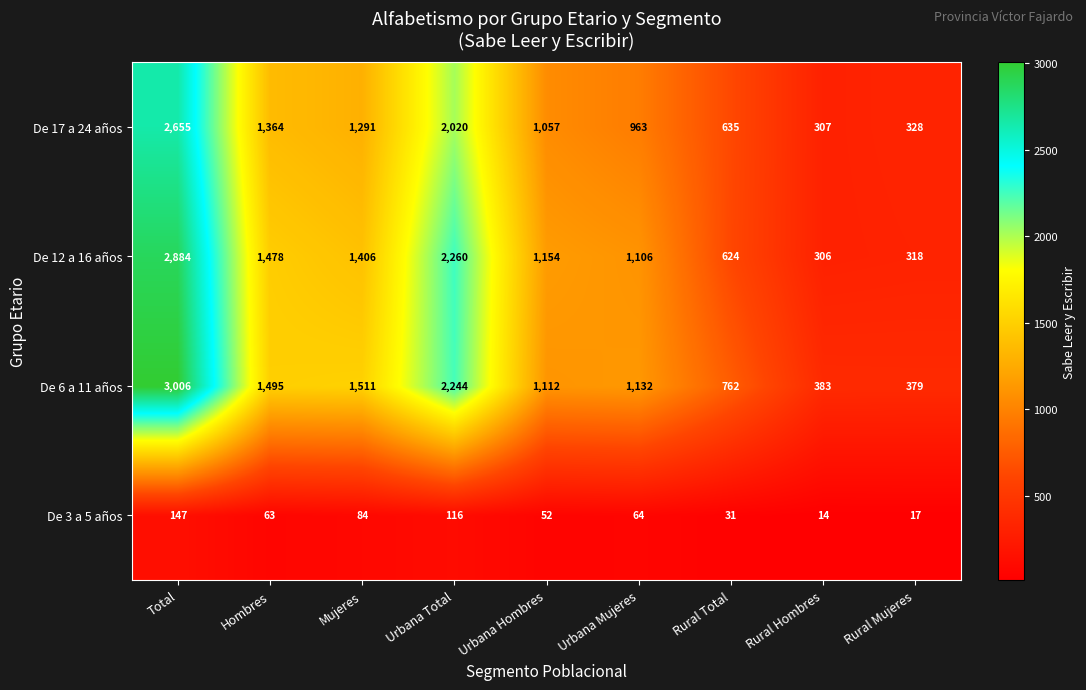

What is the difference between the De 17 a 24 años values at Urbana Total and Urbana Mujeres?

1057